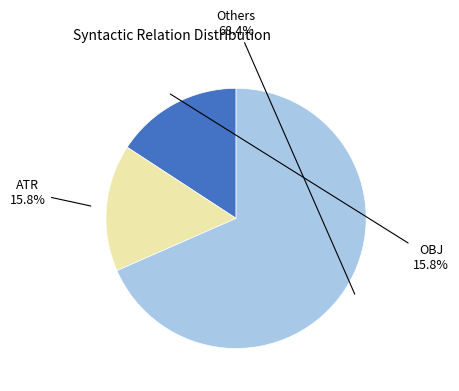

Is there any slice that represents more than half of the pie?

Yes